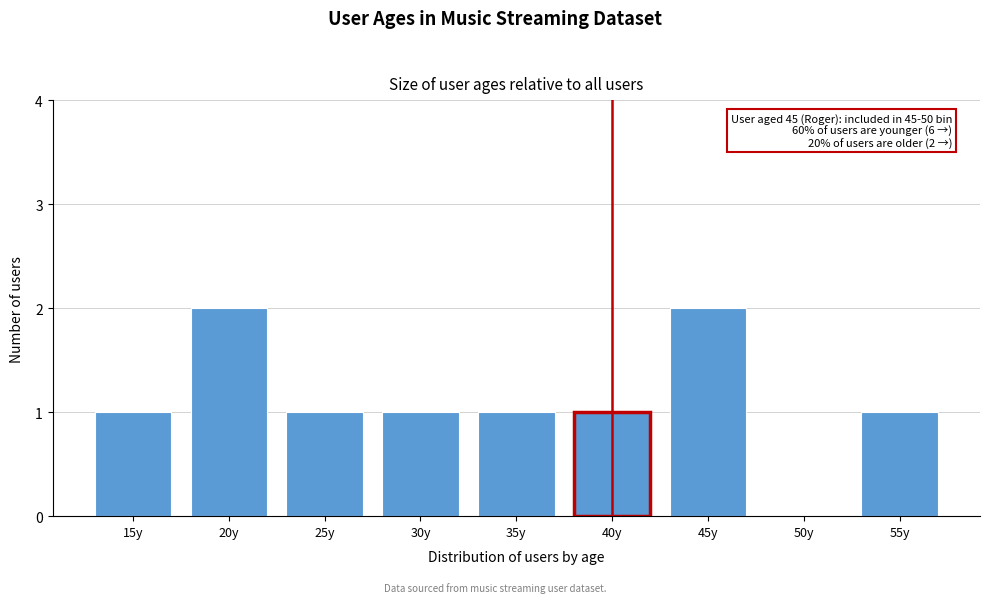

Reading left to right, list all the values displayed in this chart.

15y=1	20y=2	25y=1	30y=1	35y=1	40y=1	45y=2	50y=0	55y=1